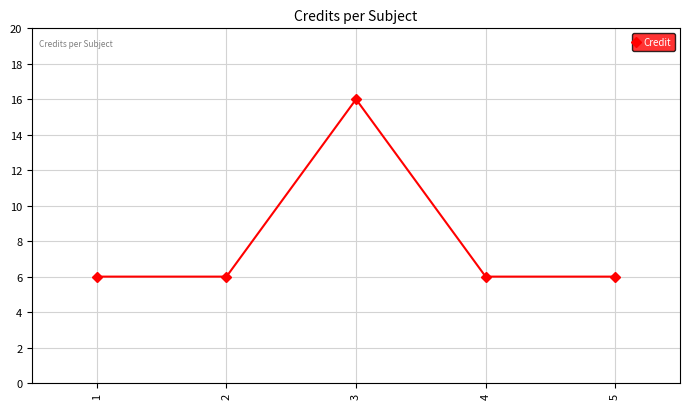

Is it true that the value at 4 is 6?

True